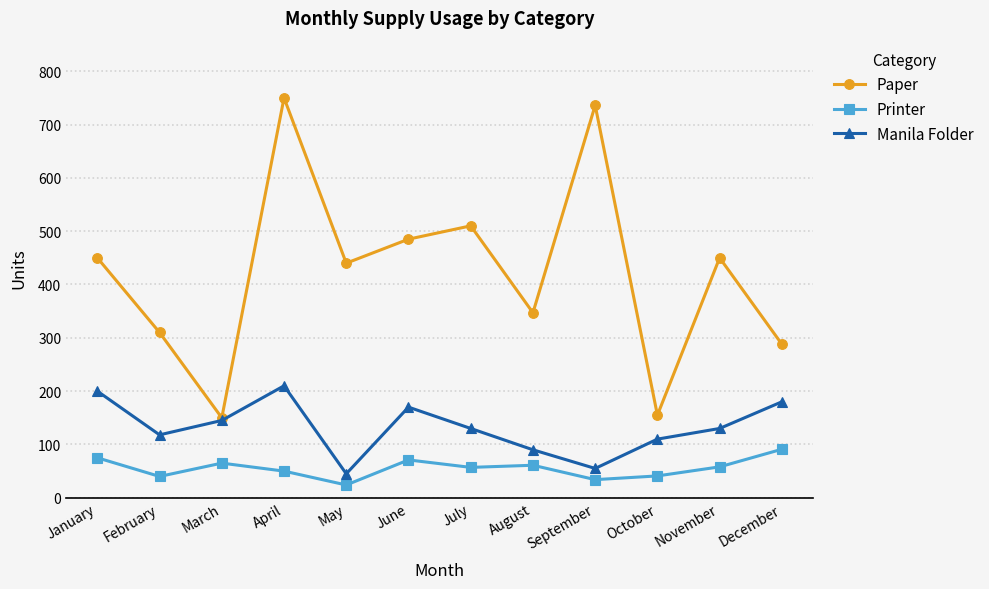

The Printer series shows 41 at October. True or false?

True